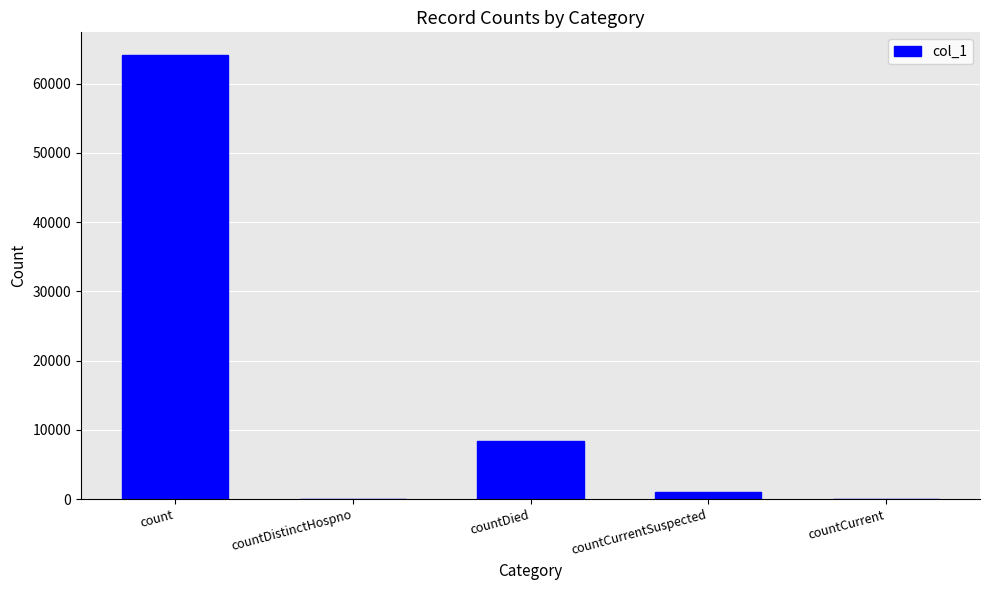

Are the bars grouped side by side (vs. stacked)?

No